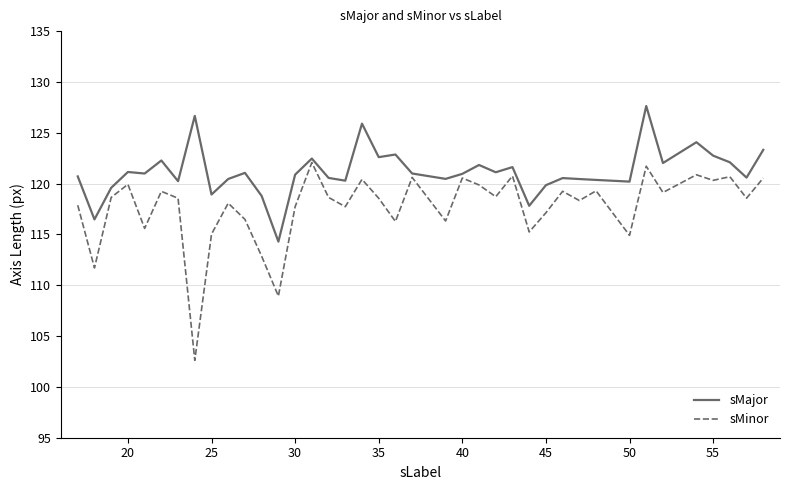

What are all the series names shown in the legend?

sMajor, sMinor